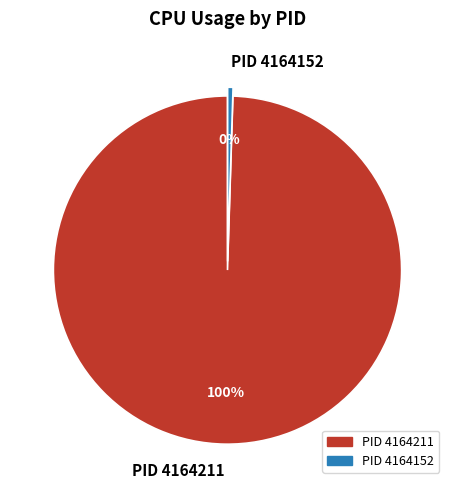

Which category accounts for the majority?

PID 4164211